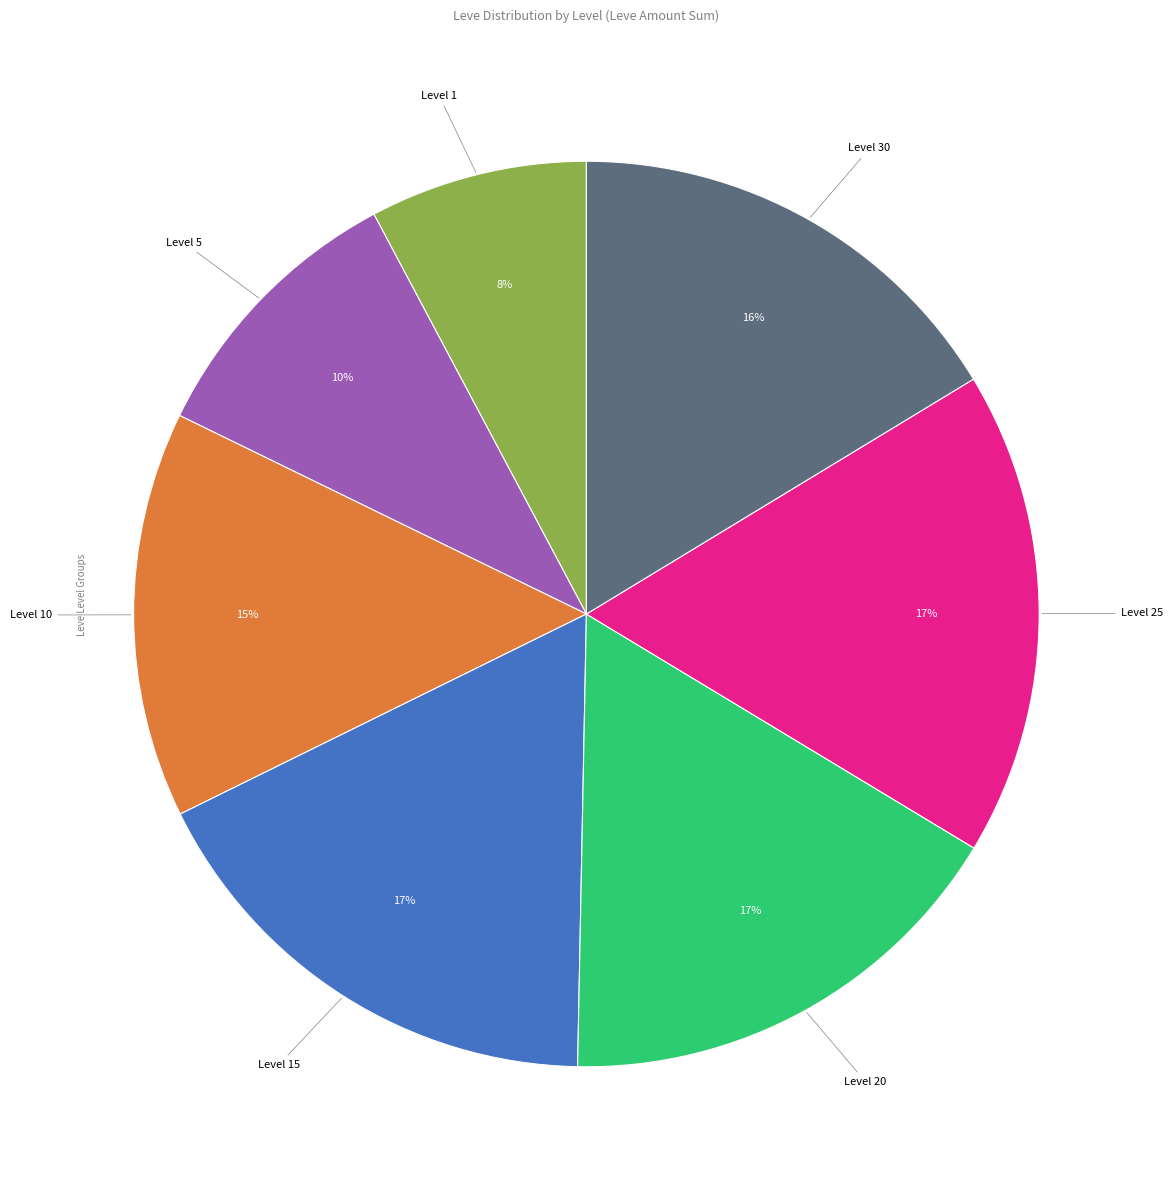

How many slices are in this pie chart?

7